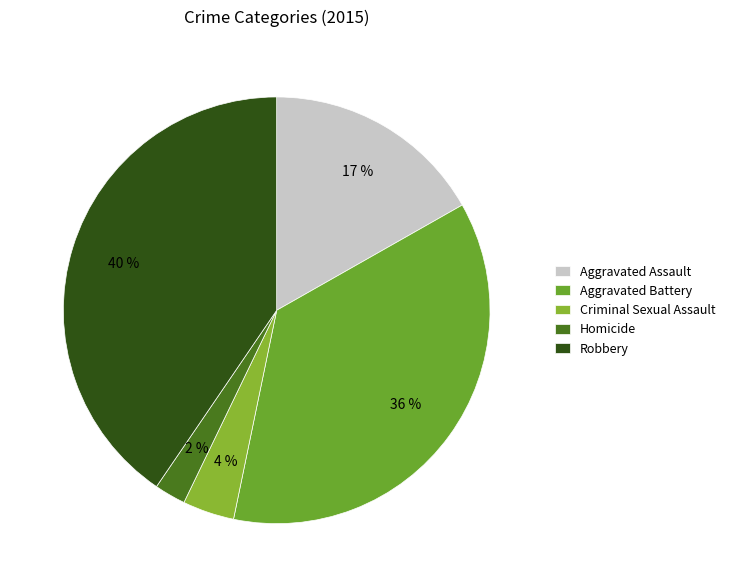

Between Robbery and Criminal Sexual Assault, which is larger?

Robbery